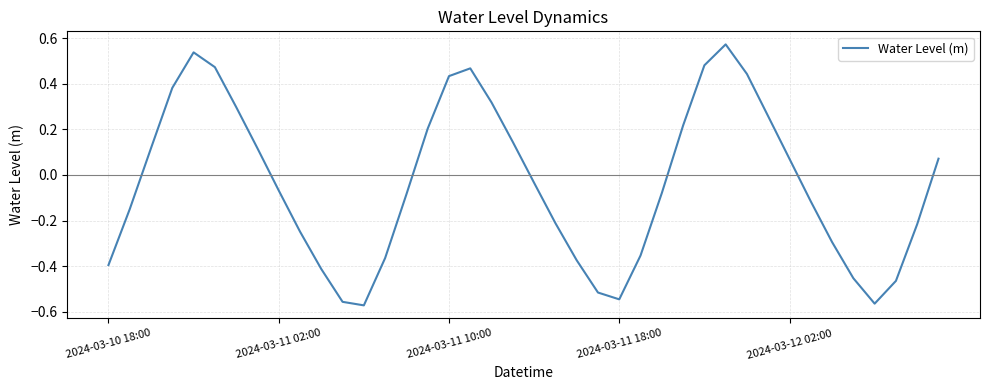

How many lines are shown in the chart?

1